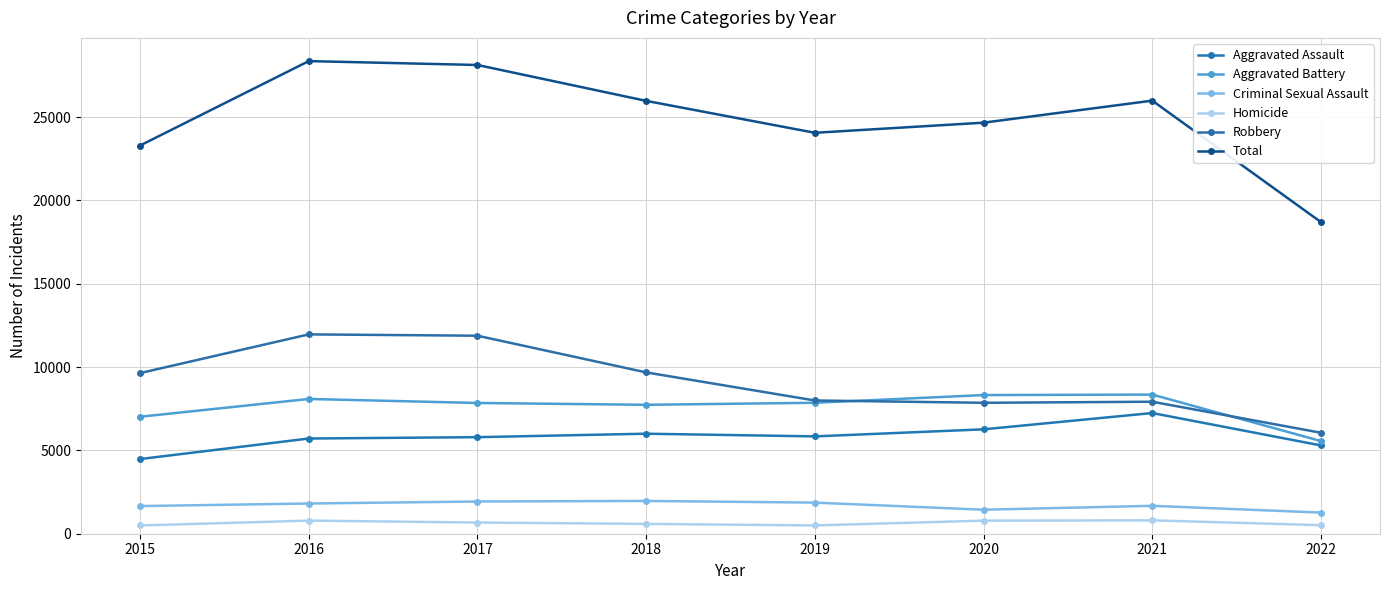

What is the smallest value displayed?

496